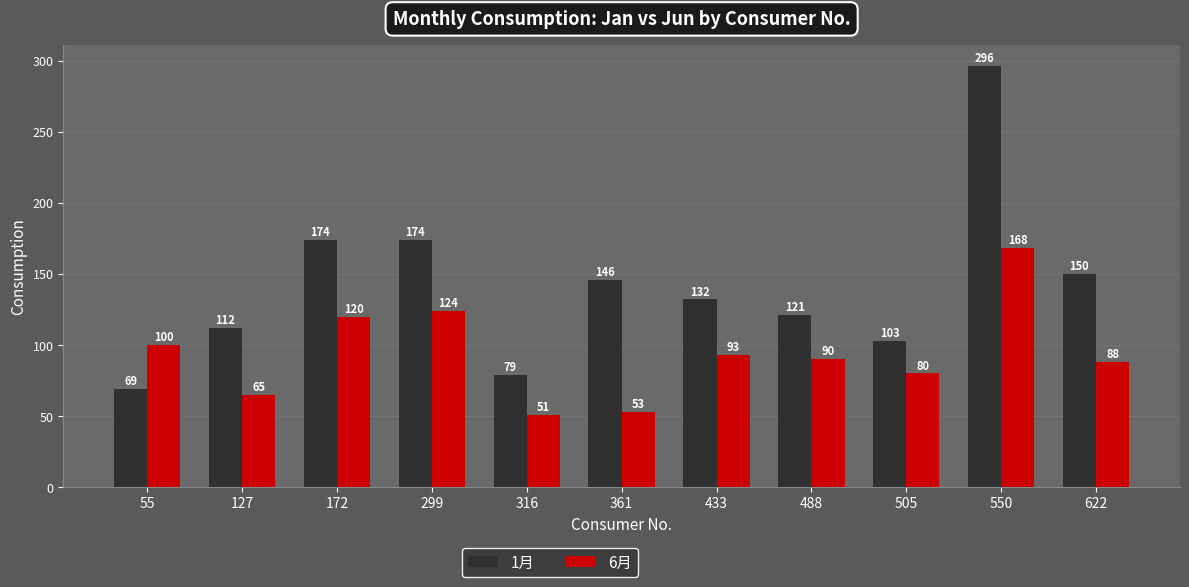

Rank the series by their average value, from highest to lowest.

1月, 6月